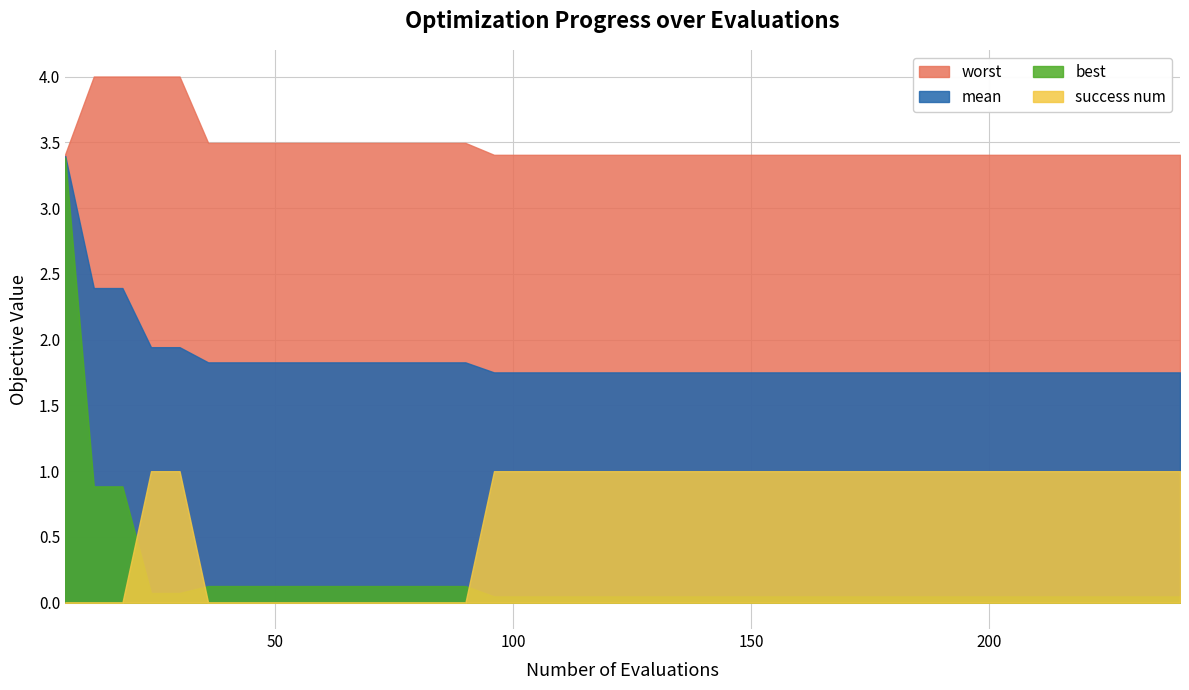

True or false: mean and success num cross at least once.

False